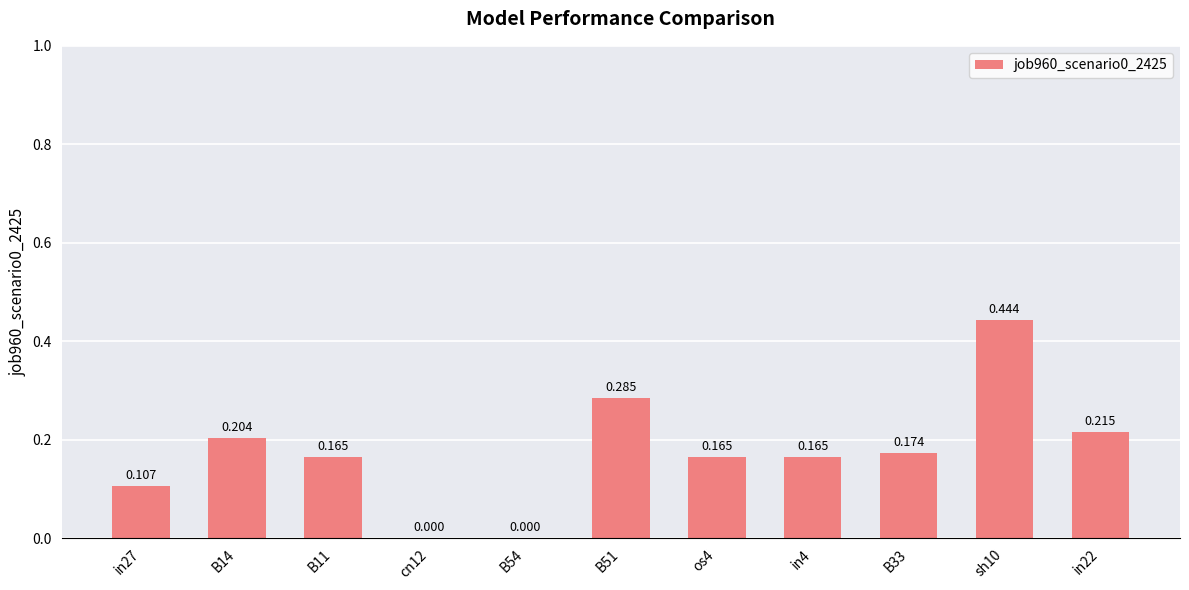

What position from the right is in27?

11